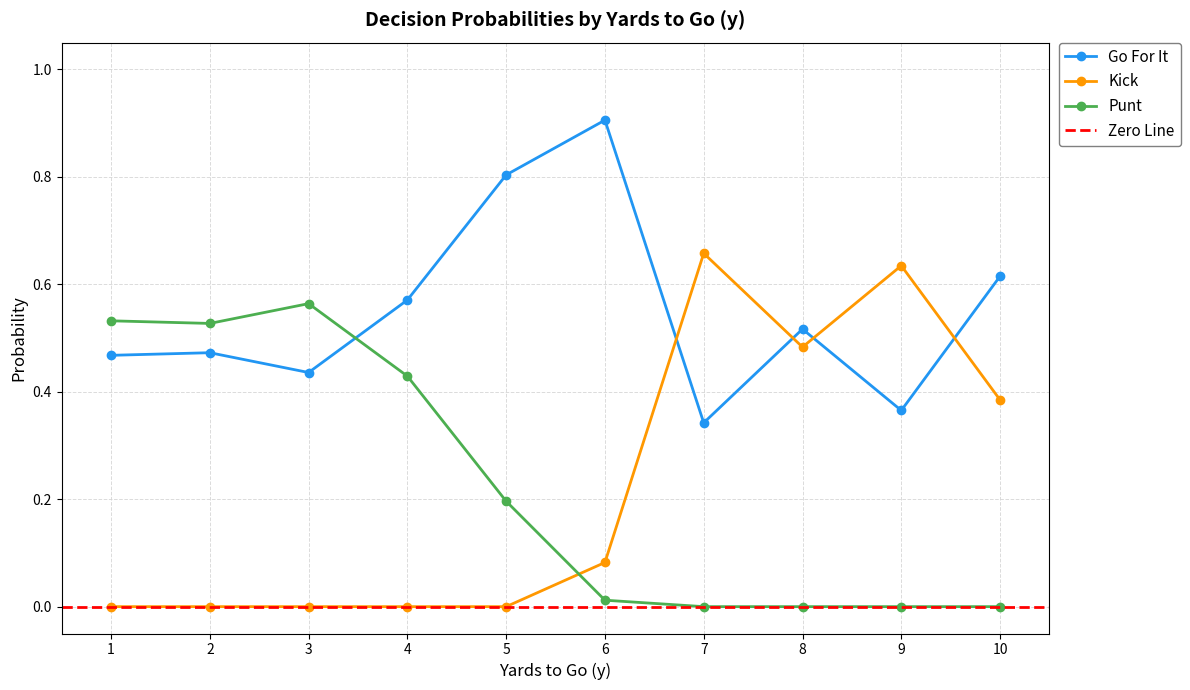

How many lines are shown in the chart?

3